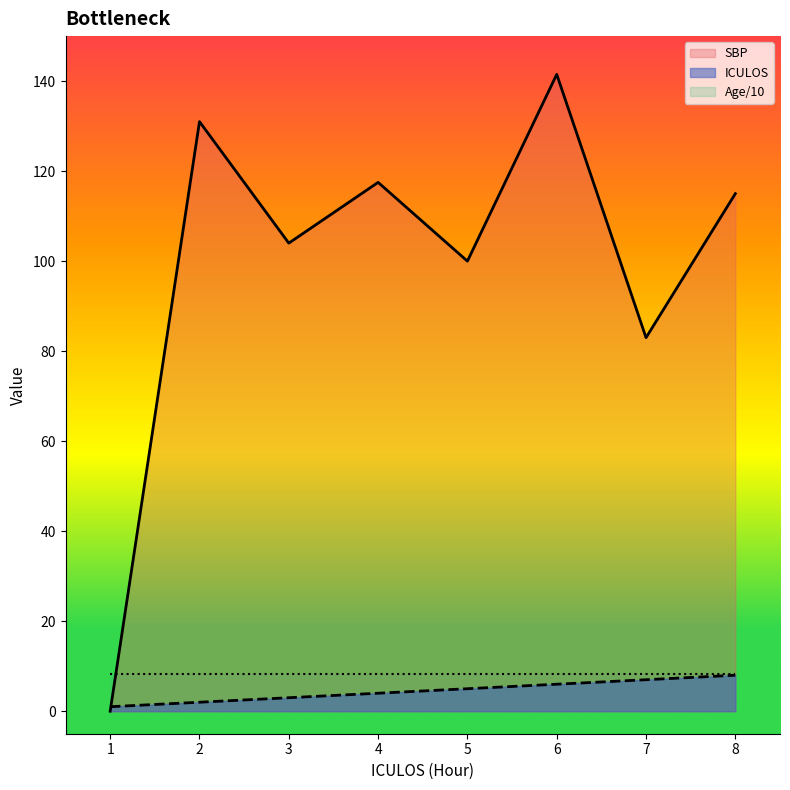

Count the number of data series in this chart.

3